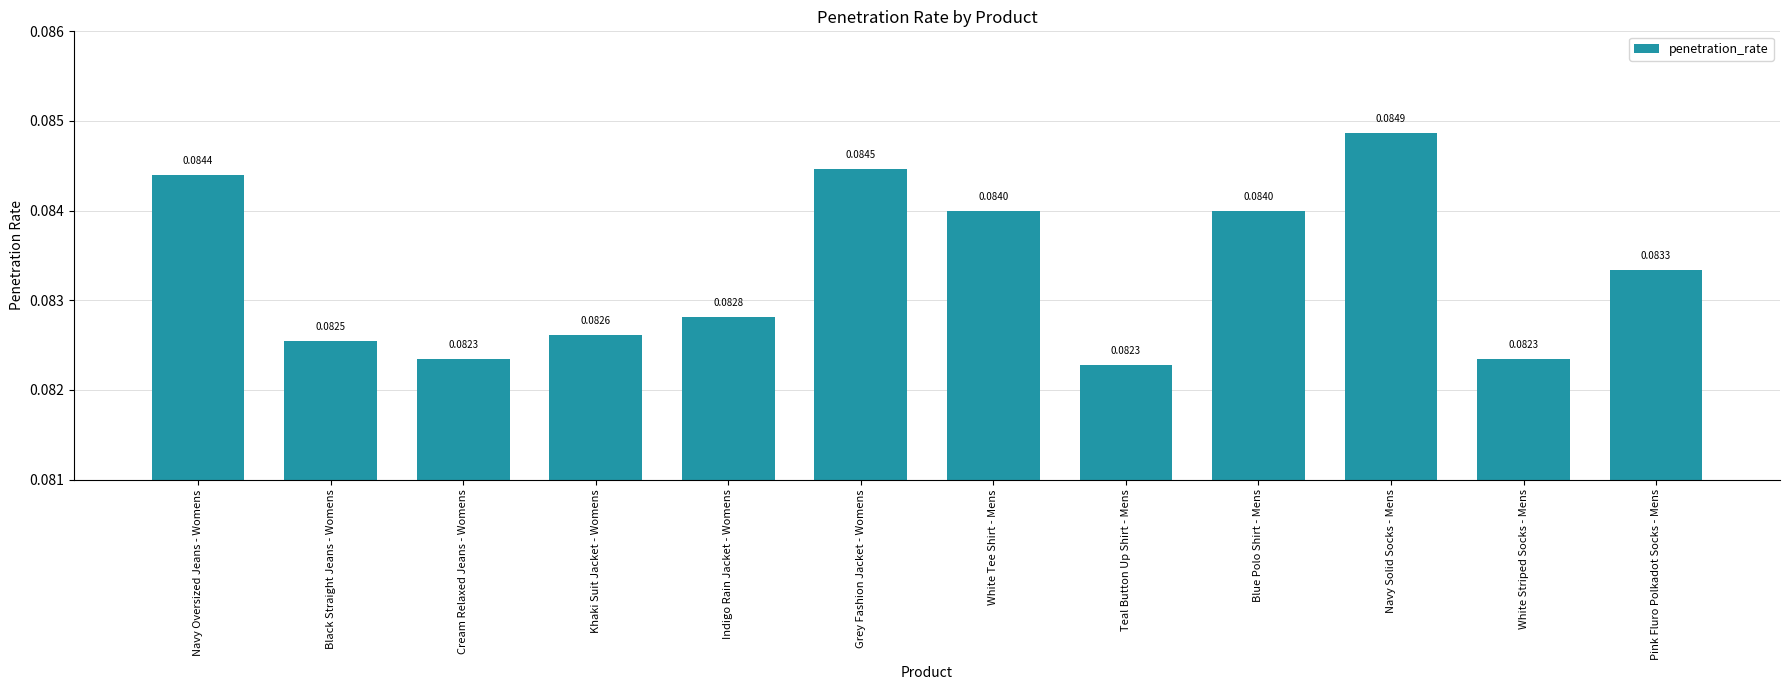

How many bars are there in total?

12